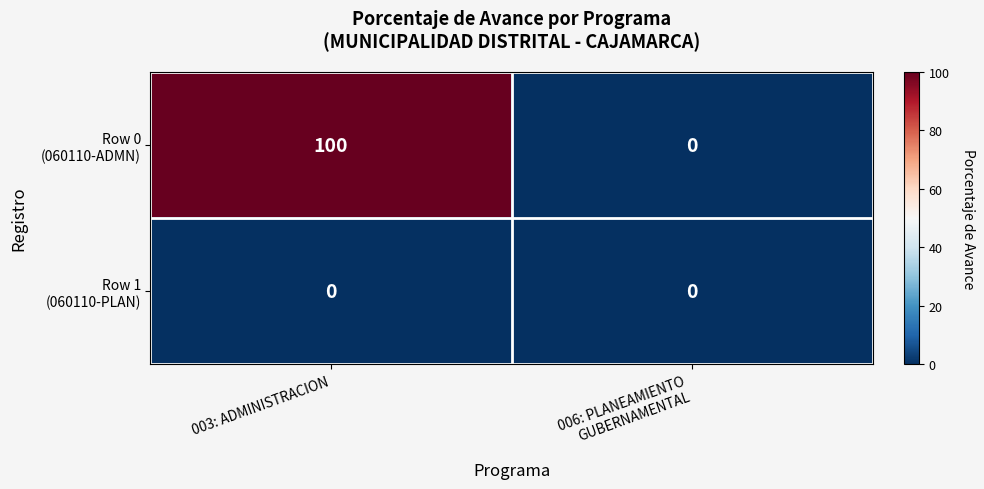

What is the spread (max minus min) of values at 003: ADMINISTRACION?

100